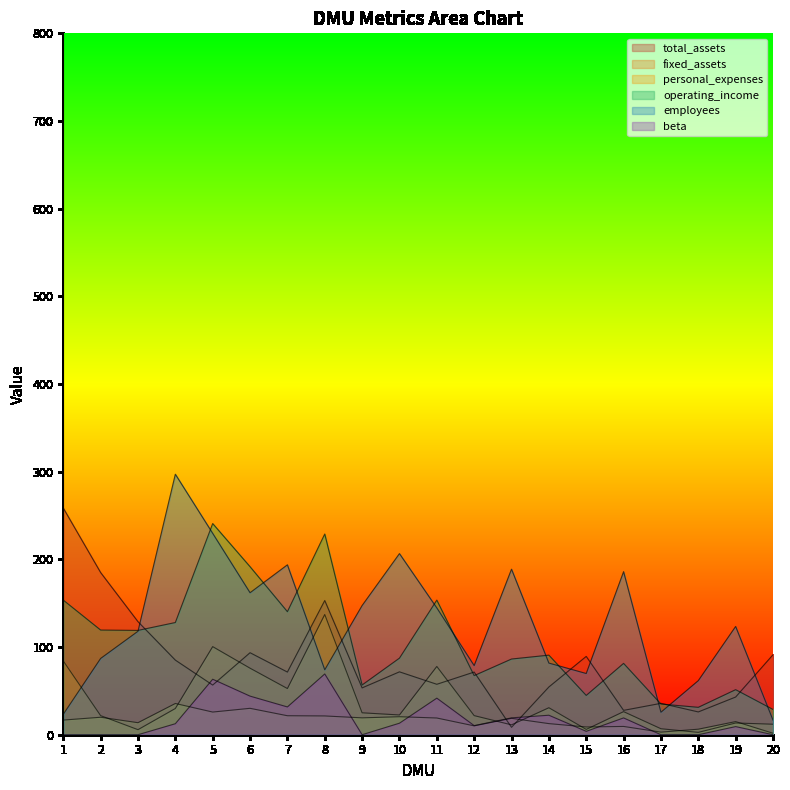

Which label corresponds to the smallest value in the chart?

1